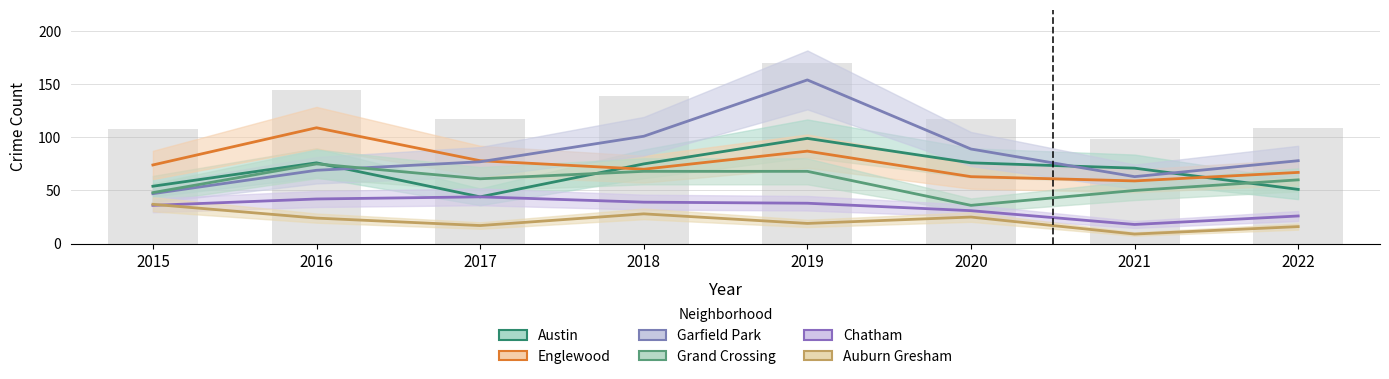

What are all the series names shown in the legend?

Austin, Englewood, Garfield Park, Grand Crossing, Chatham, Auburn Gresham